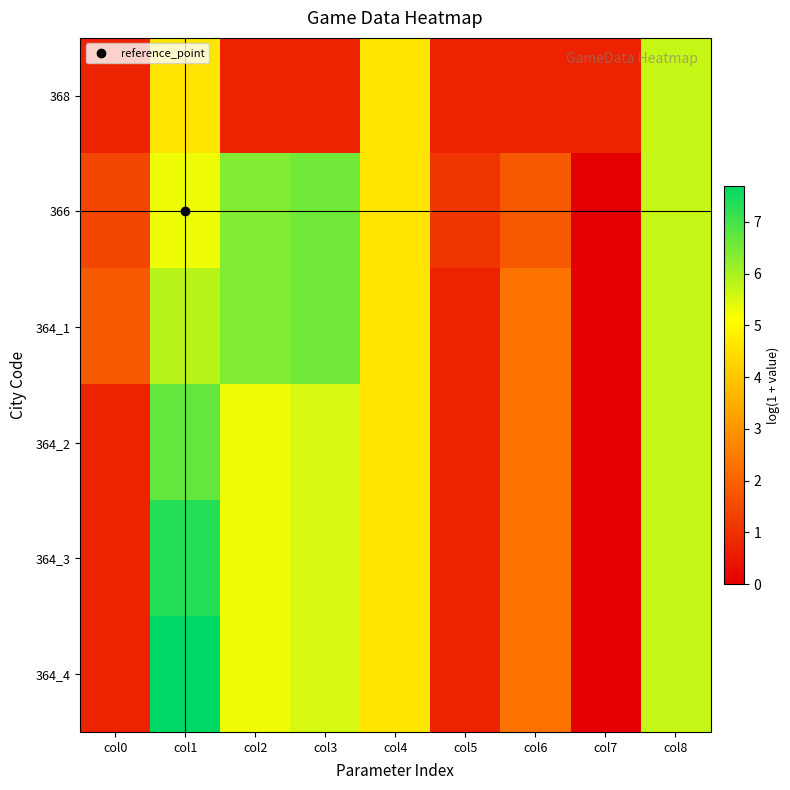

At which category does the chart reach its minimum across all series?

col7